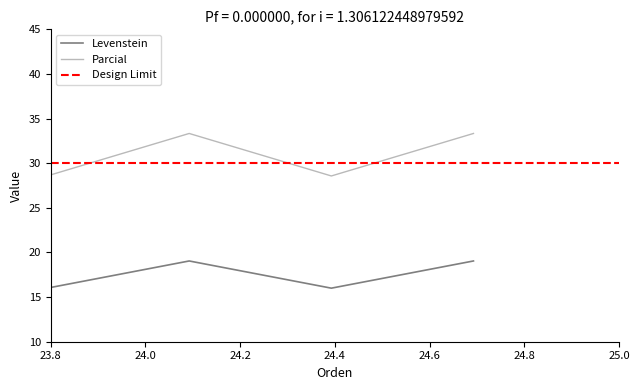

How many lines are shown in the chart?

2